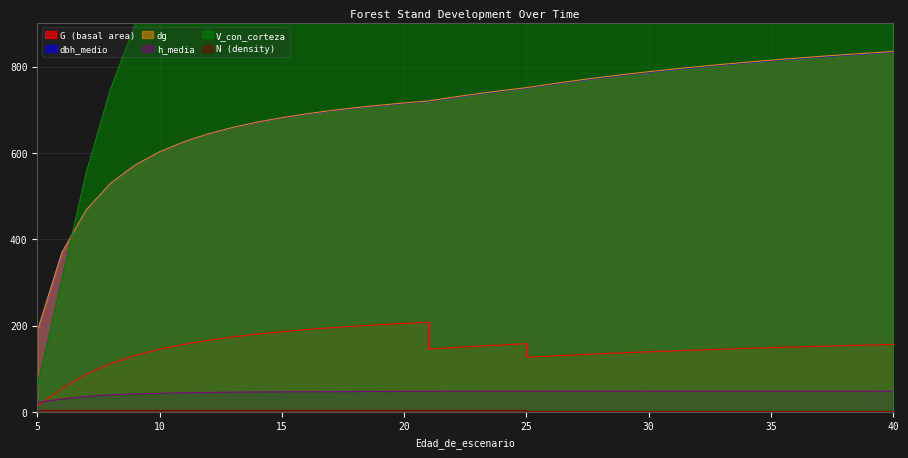

True or false: G has more than 0 interior local peaks.

True